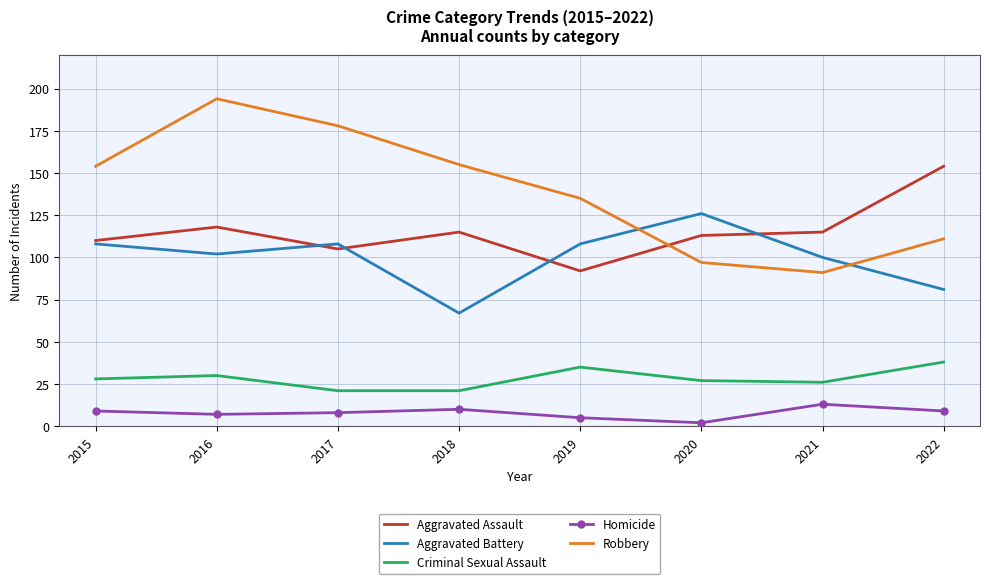

Reading left to right, extract all data points from this chart.

Aggravated Assault: 110	118	105	115	92	113	115	154
Aggravated Battery: 108	102	108	67	108	126	100	81
Criminal Sexual Assault: 28	30	21	21	35	27	26	38
Homicide: 9	7	8	10	5	2	13	9
Robbery: 154	194	178	155	135	97	91	111